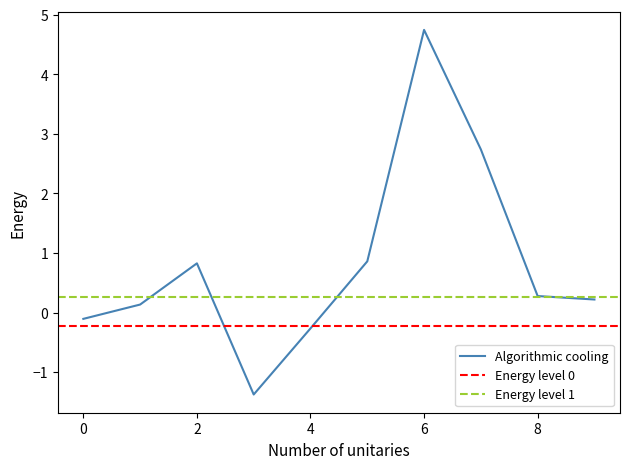

The value of Algorithmic cooling at 2 is 1.5. True or false?

False